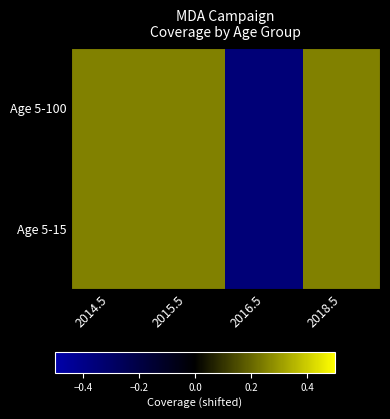

At which category is the sum across all series the highest?

2014.5